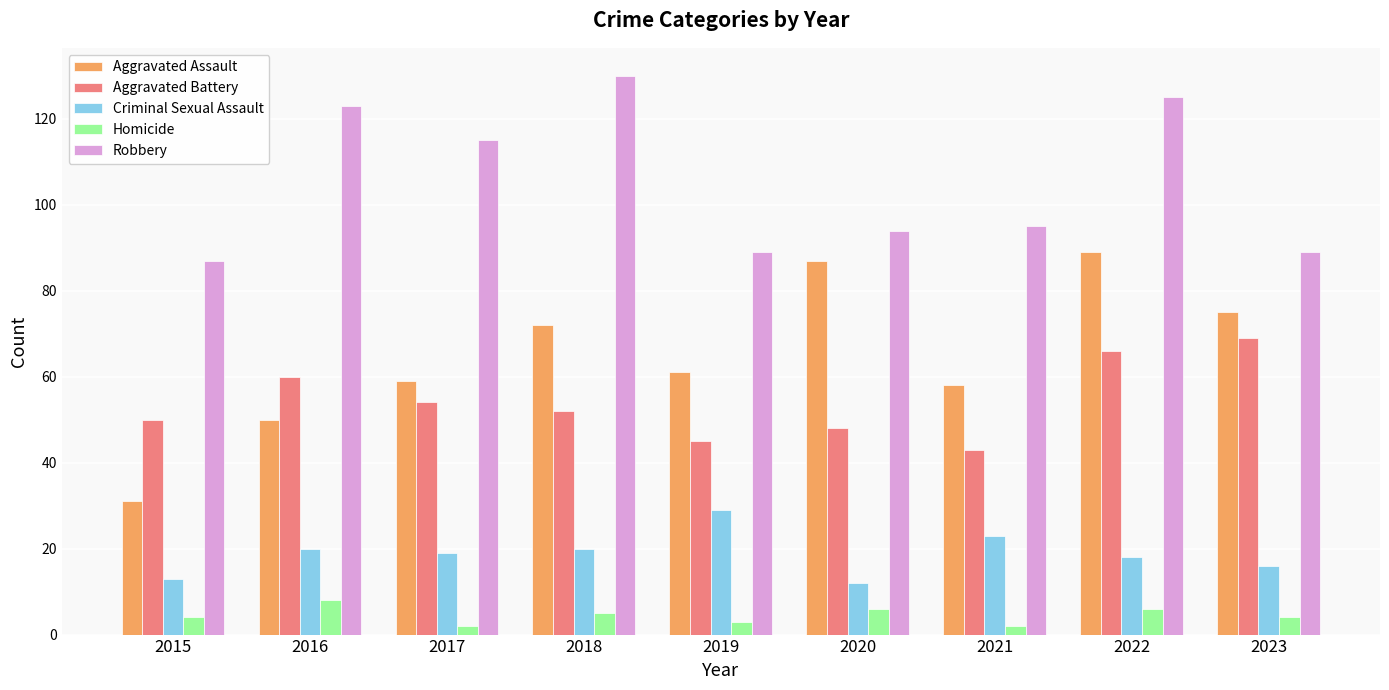

The value of Criminal Sexual Assault at 2018 is 20. True or false?

True